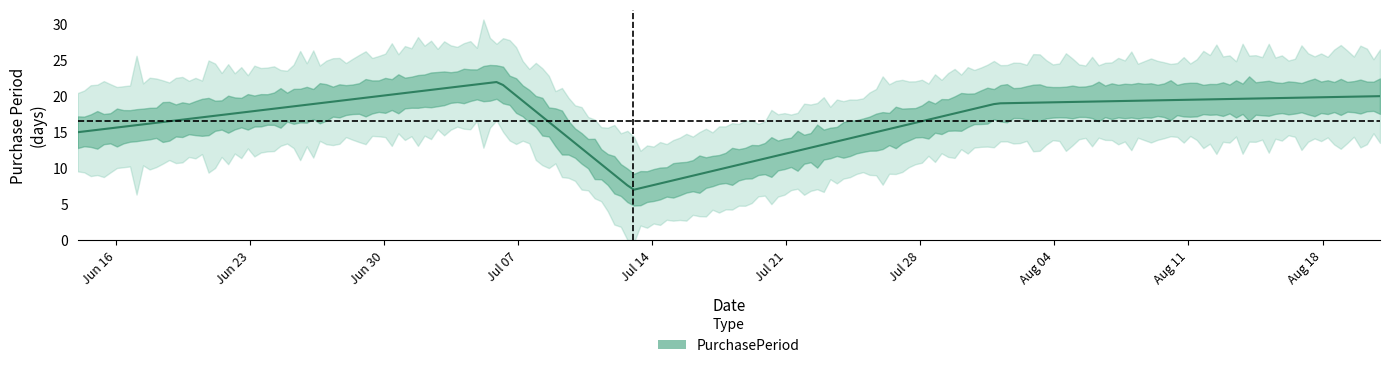

Rank the categories by value from lowest to highest.

2017-07-13, 2017-06-14, 2017-08-01, 2017-08-21, 2017-07-06